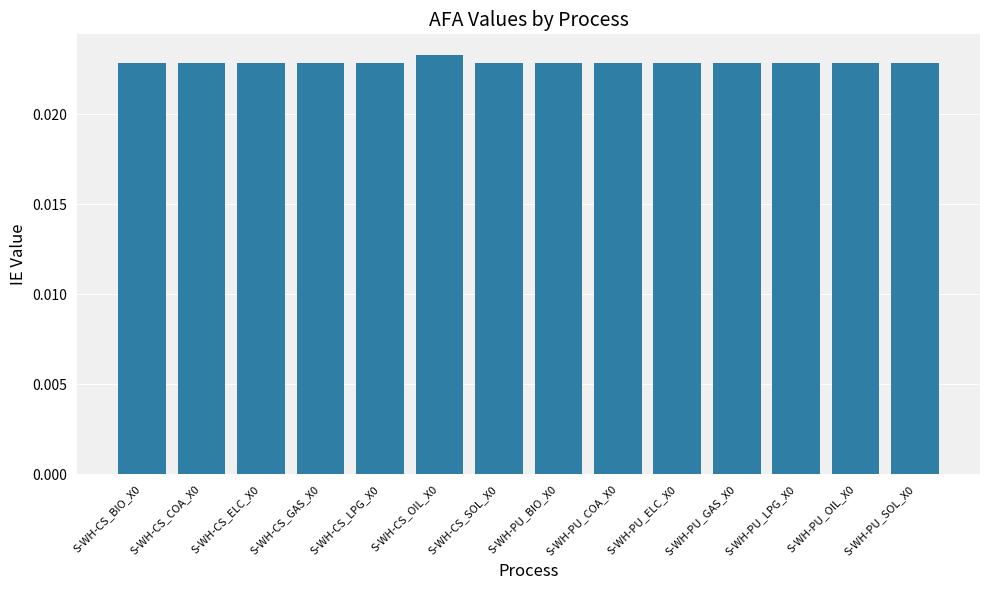

Count the values in the range 0 to 1.

14